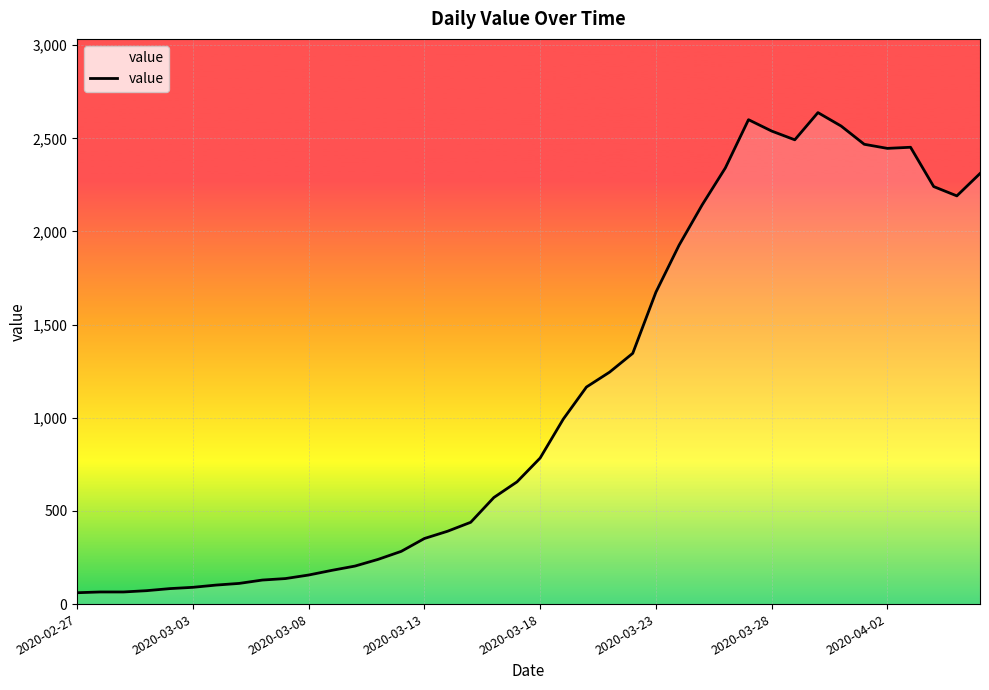

How many lines are shown in the chart?

1